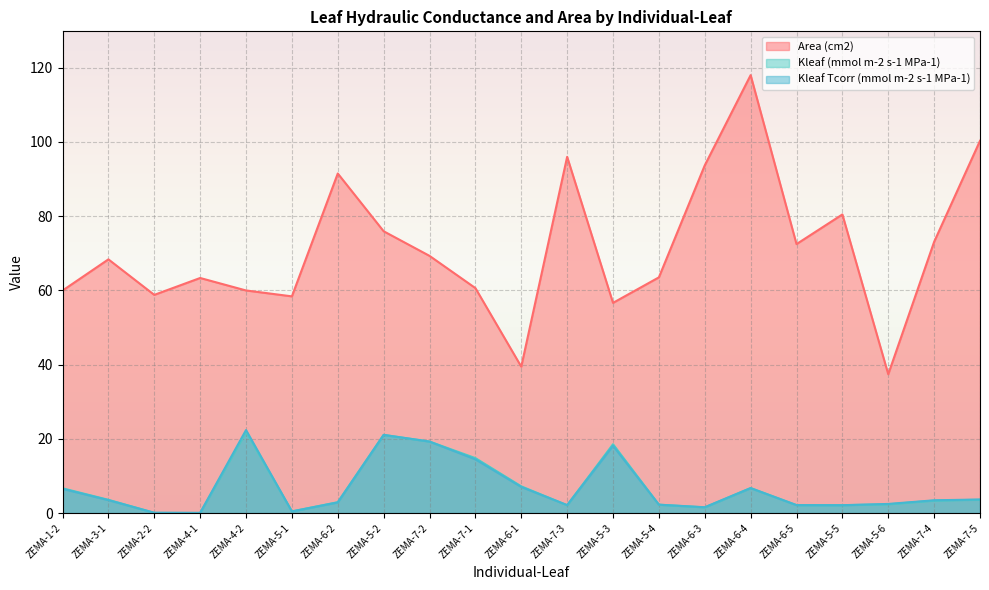

What are all the series names shown in the legend?

Area (cm2), Kleaf (mmol m-2 s-1 MPa-1), Kleaf Tcorr (mmol m-2 s-1 MPa-1)